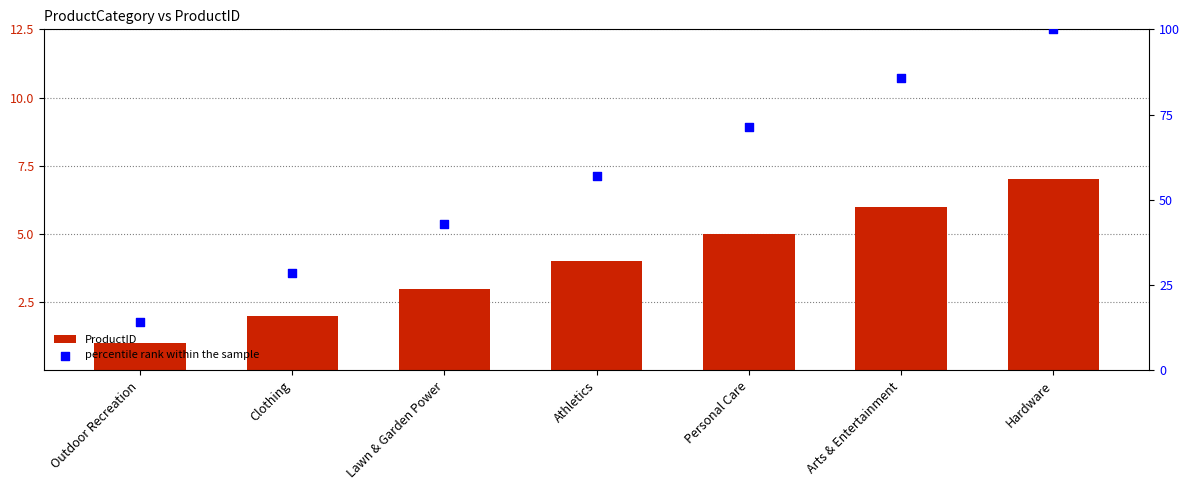

Which series has the largest total across all categories?

percentile rank within the sample